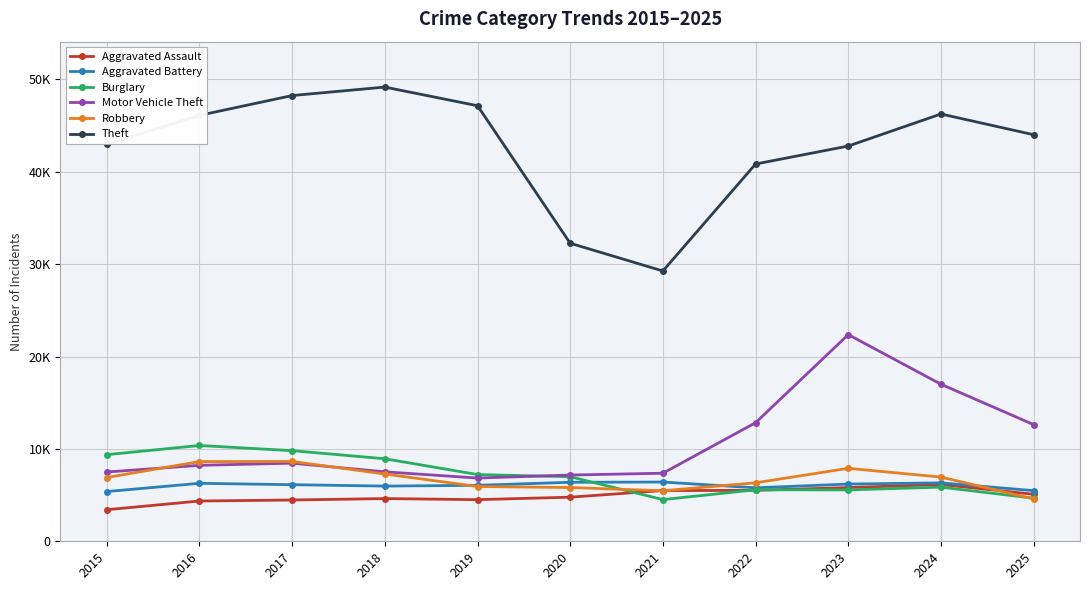

Does the chart have visible grid lines?

Yes